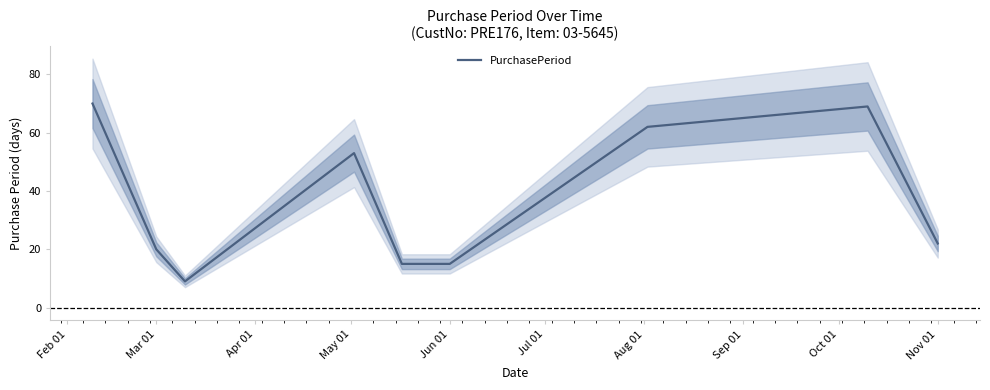

What is the lowest value of the PurchasePeriod series?

9